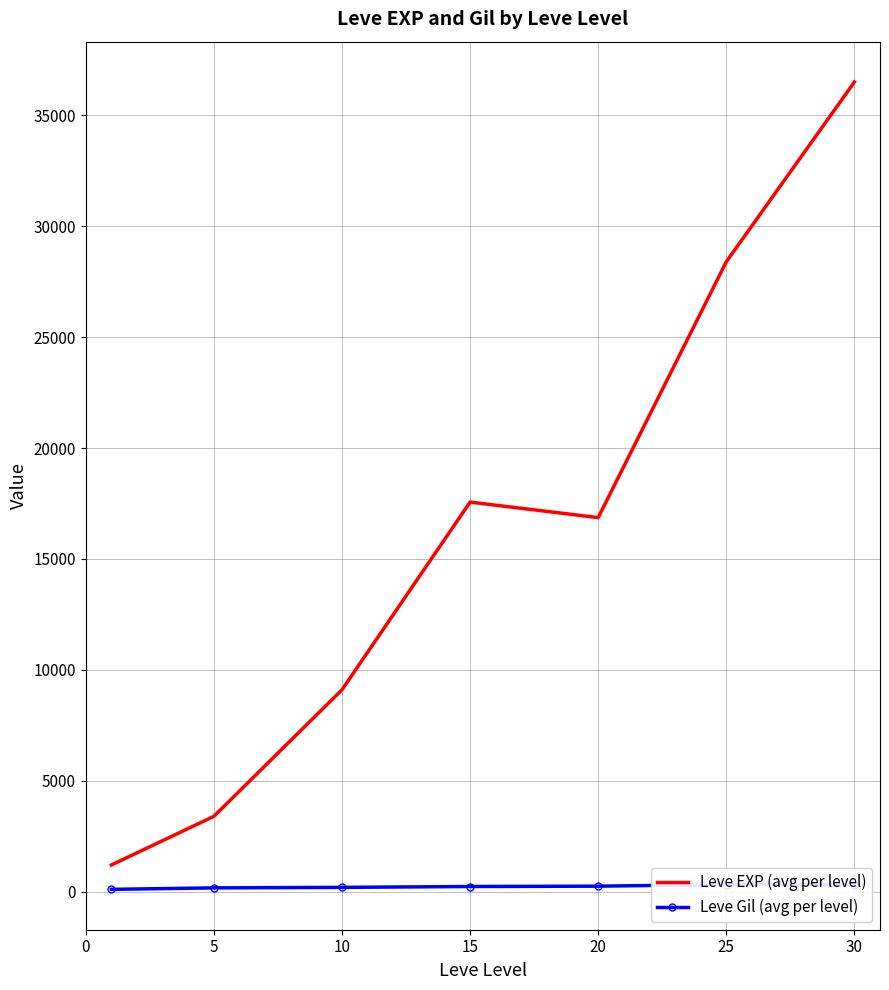

List the series in order of their peak value, highest first.

Leve EXP (avg per level), Leve Gil (avg per level)